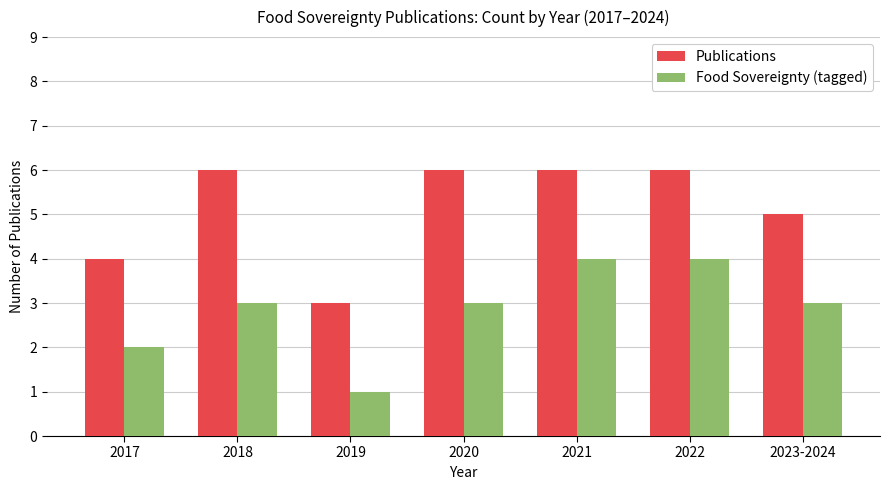

List the series in order of their peak value, lowest first.

Food Sovereignty (tagged), Publications